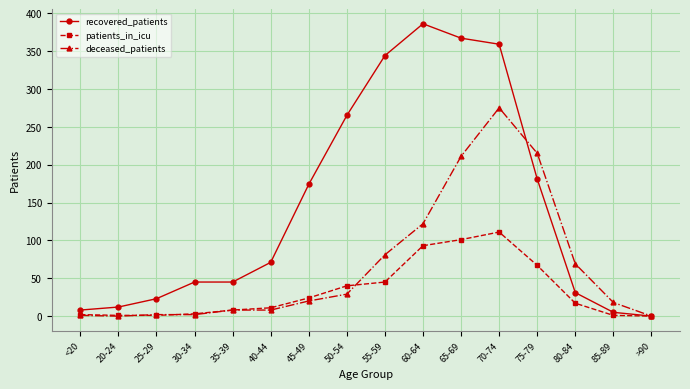

Read the recovered_patients value at 70-74.

359